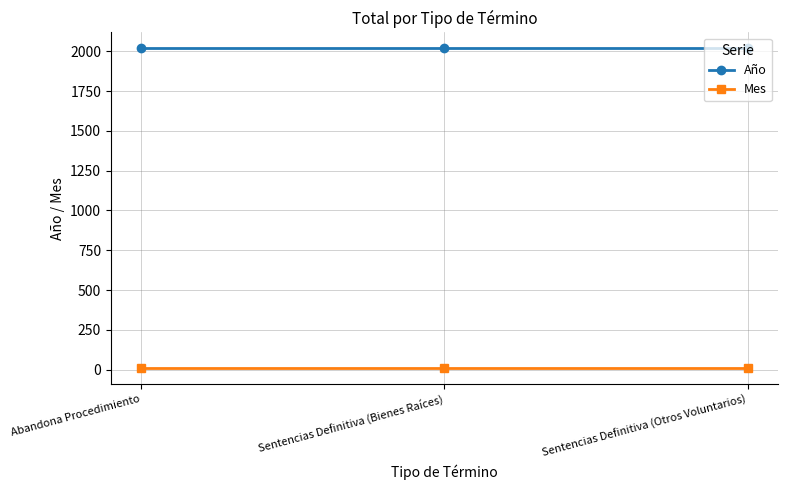

Is the value of Año at Sentencias Definitiva (Bienes Raíces) greater than the value of Mes at Abandona Procedimiento?

Yes